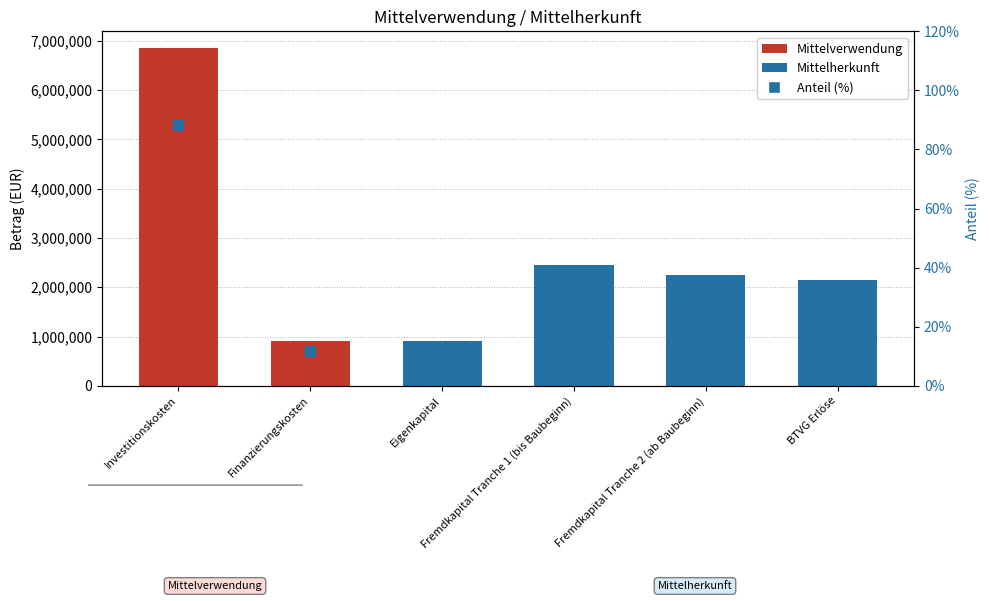

Which series has the largest total across all categories?

Betrag (EUR)